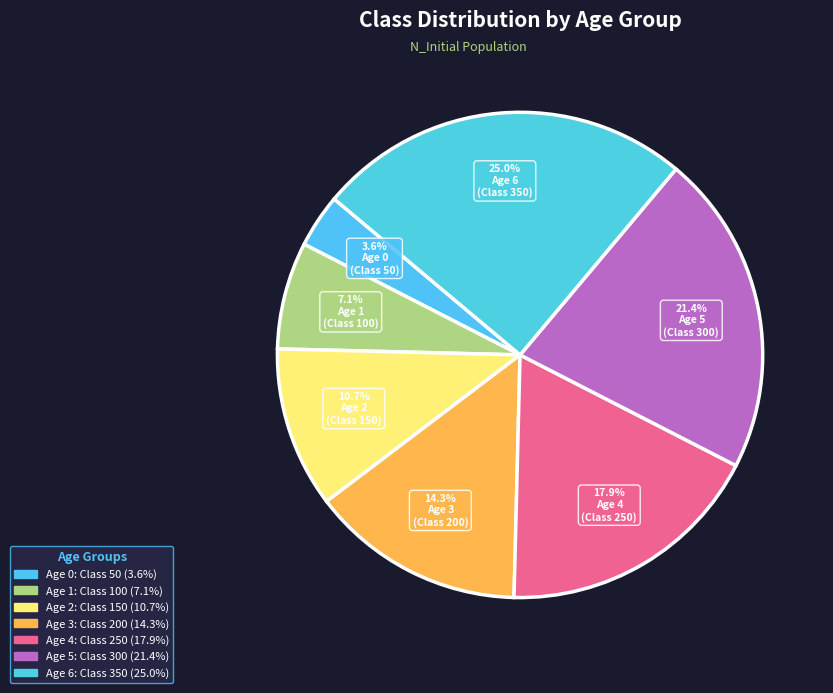

True or false: Age 0 accounts for 4% of the total.

True